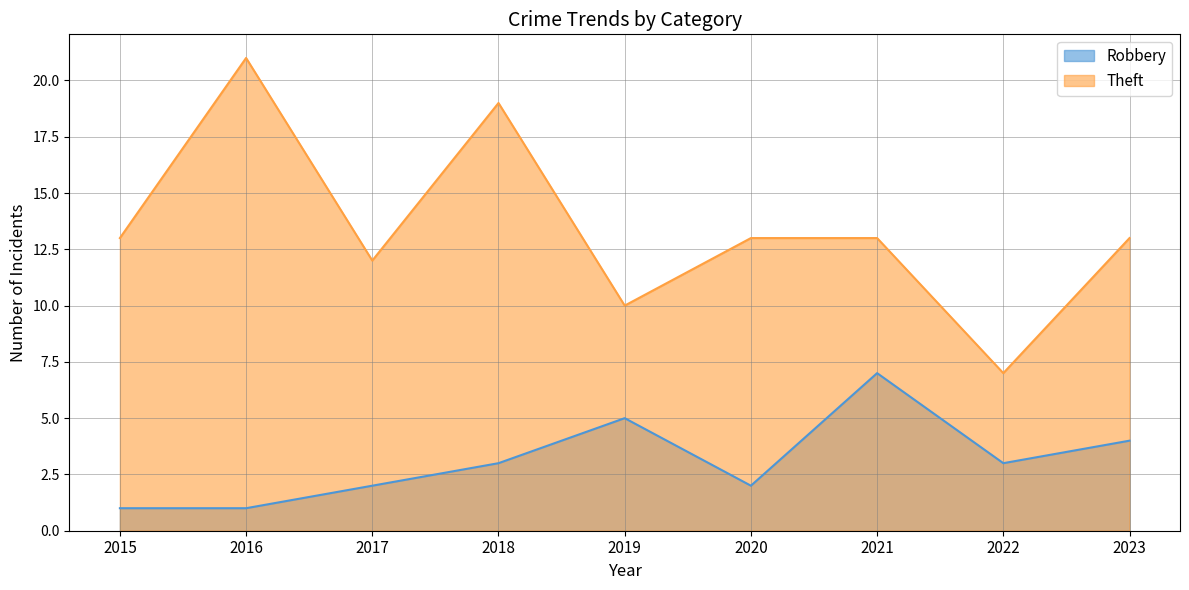

Count the number of categories in the chart.

9